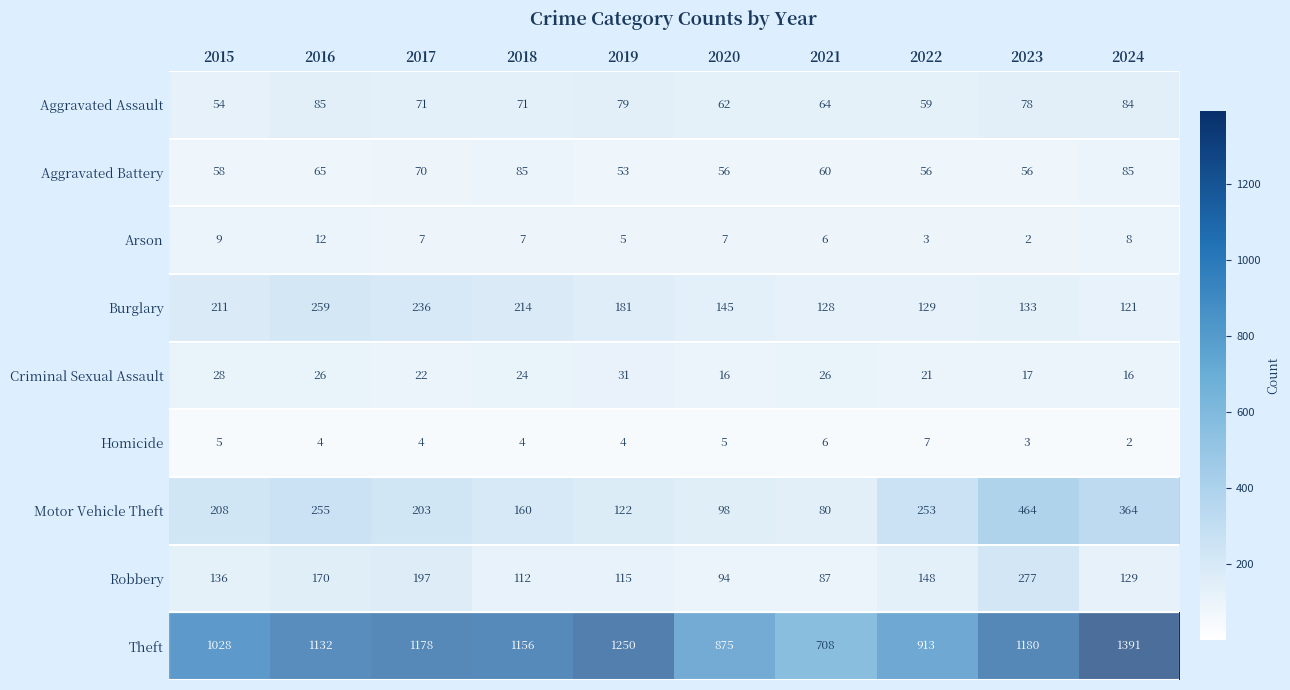

Which series has the widest spread of values?

Theft